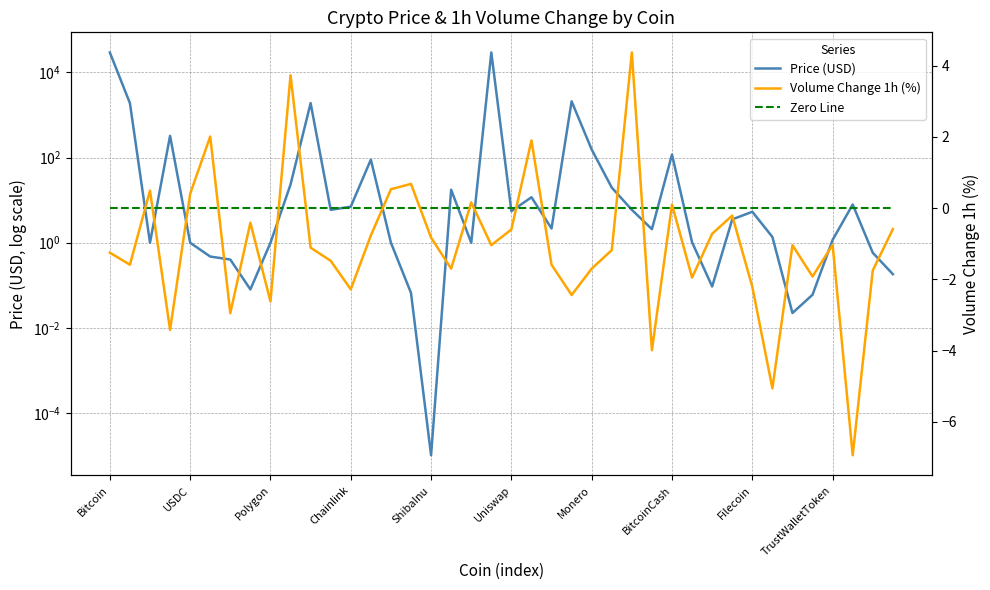

True or false: Price (USD) and Zero Line cross at least once.

False